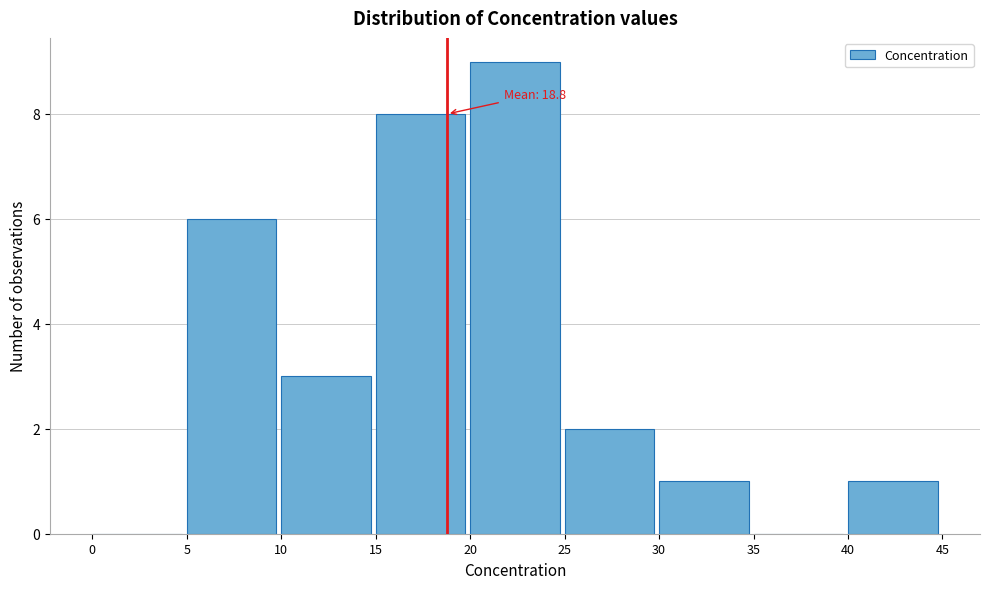

Which range on the x-axis has the tallest bar?

20 to 25